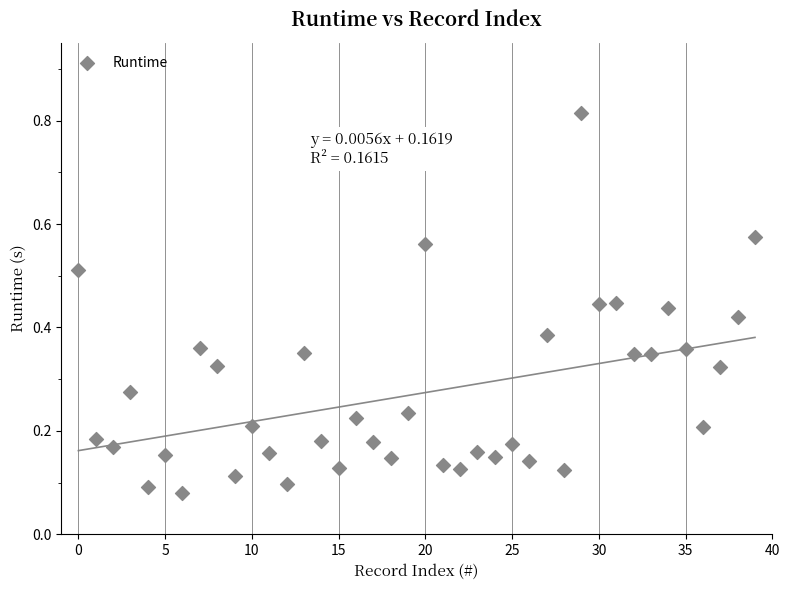

What is the range of Y values (max minus min)?

0.7